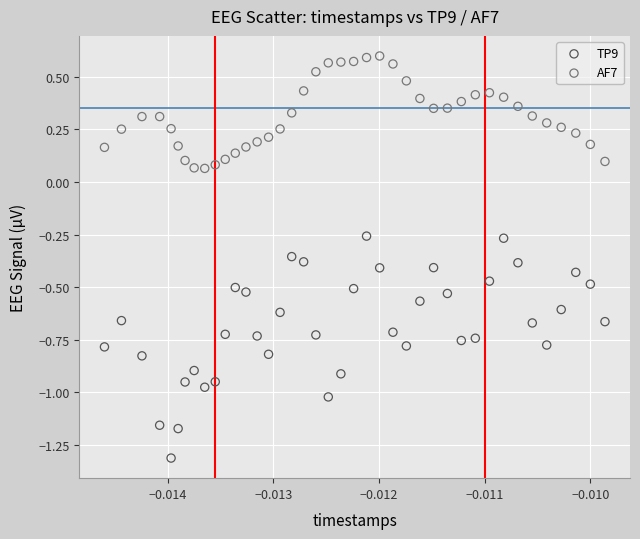

Which series contains the highest Y value?

AF7